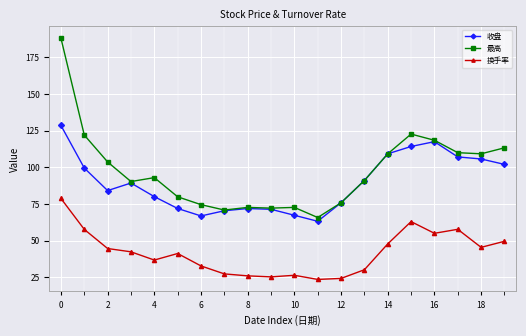

List the series in order of their overall mean, lowest first.

换手率, 收盘, 最高